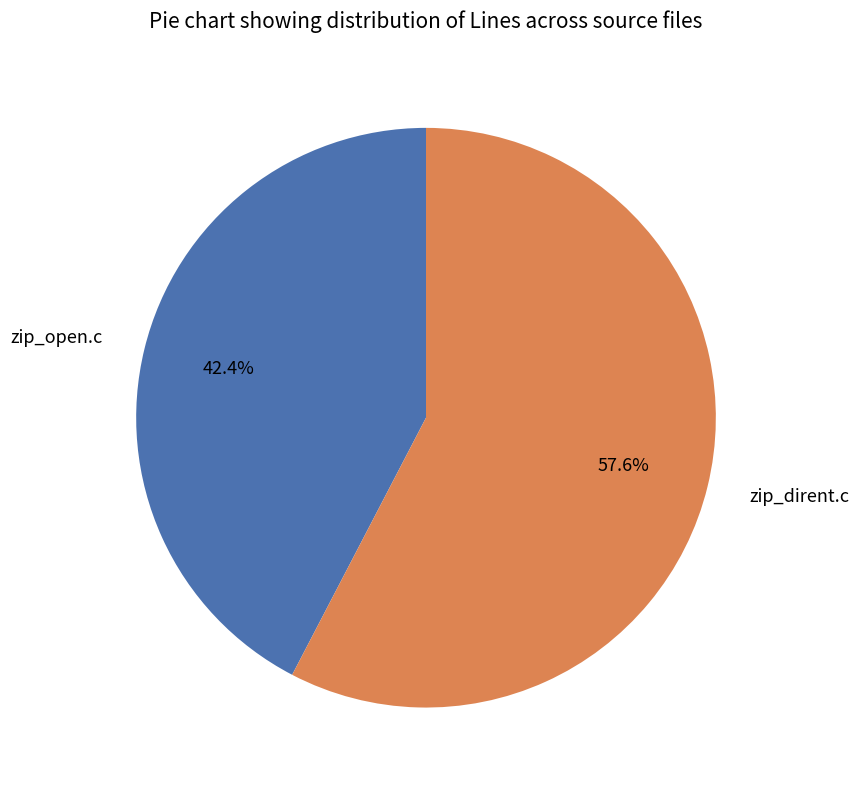

How many segments does this pie chart have?

2